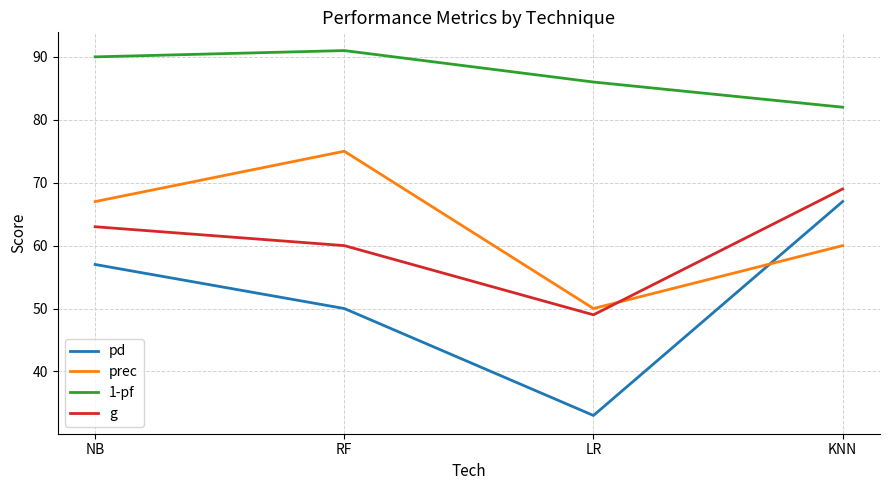

Read the prec value at NB.

67